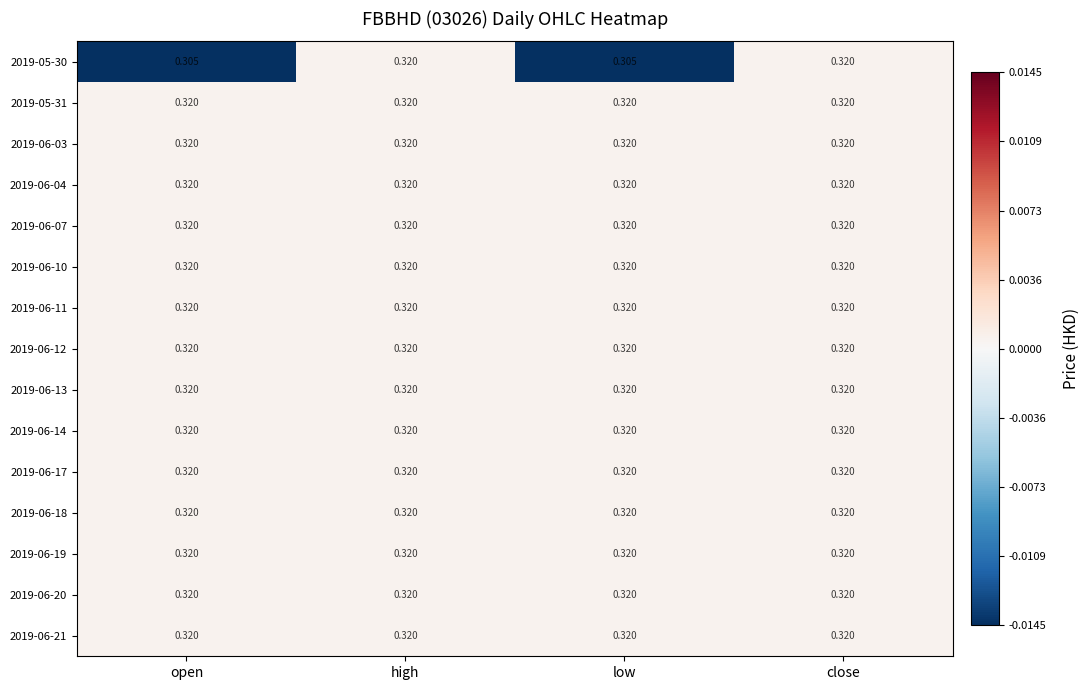

Reading left to right, extract all data points from this chart.

2019-05-30: open=0.3	high=0.3	low=0.3	close=0.3
2019-05-31: open=0.3	high=0.3	low=0.3	close=0.3
2019-06-03: open=0.3	high=0.3	low=0.3	close=0.3
2019-06-04: open=0.3	high=0.3	low=0.3	close=0.3
2019-06-07: open=0.3	high=0.3	low=0.3	close=0.3
2019-06-10: open=0.3	high=0.3	low=0.3	close=0.3
2019-06-11: open=0.3	high=0.3	low=0.3	close=0.3
2019-06-12: open=0.3	high=0.3	low=0.3	close=0.3
2019-06-13: open=0.3	high=0.3	low=0.3	close=0.3
2019-06-14: open=0.3	high=0.3	low=0.3	close=0.3
2019-06-17: open=0.3	high=0.3	low=0.3	close=0.3
2019-06-18: open=0.3	high=0.3	low=0.3	close=0.3
2019-06-19: open=0.3	high=0.3	low=0.3	close=0.3
2019-06-20: open=0.3	high=0.3	low=0.3	close=0.3
2019-06-21: open=0.3	high=0.3	low=0.3	close=0.3